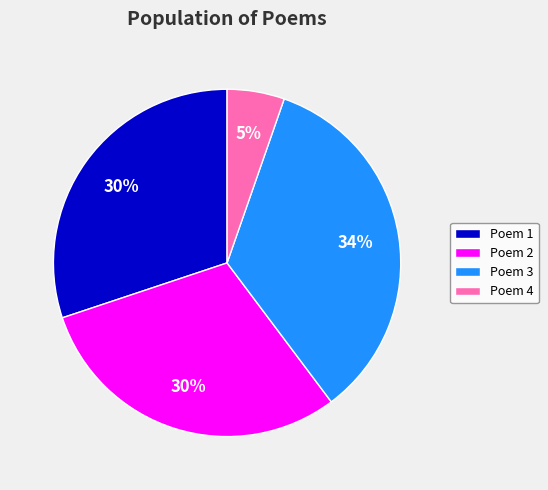

Which slice is the smallest?

Poem 4